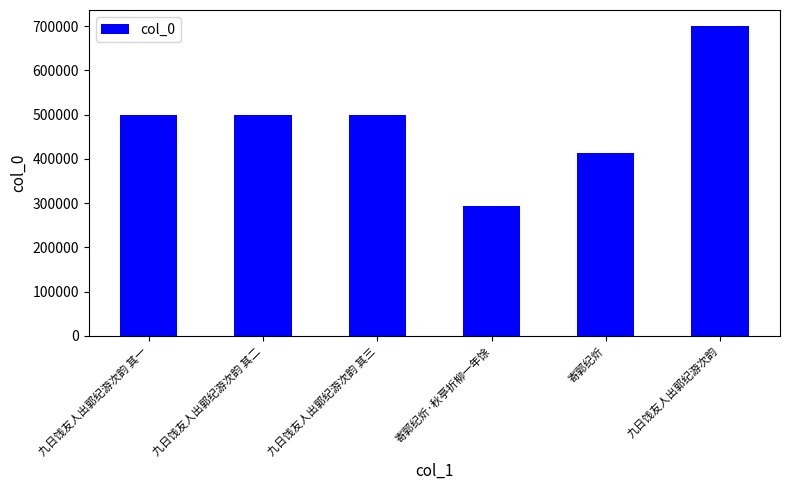

Is it true that the value at 寄郭纪炘 is 640740?

False